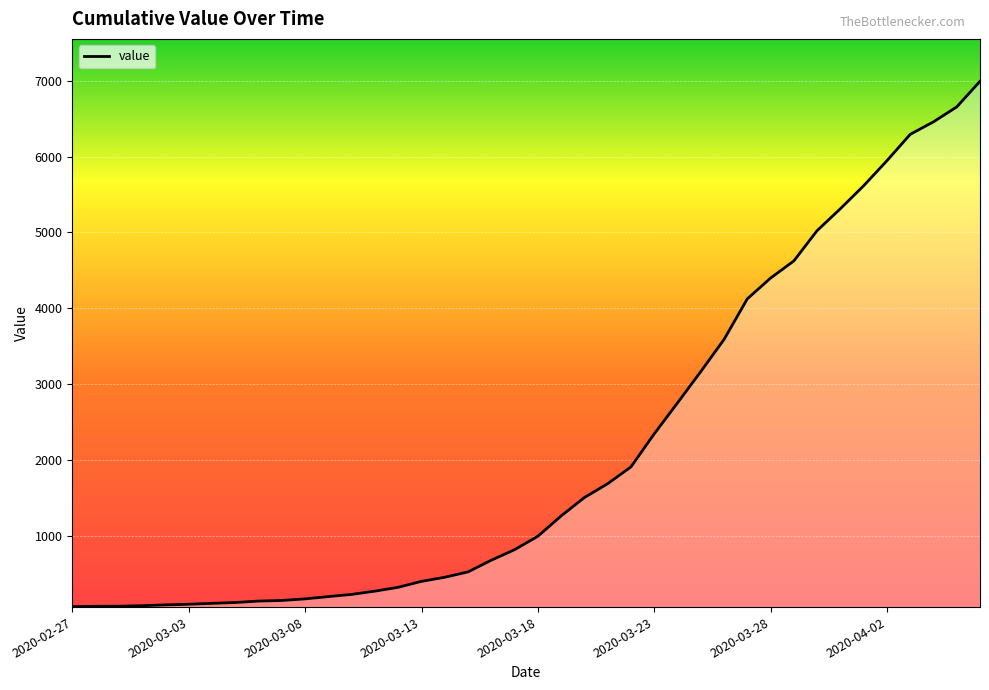

What is the difference between the maximum and minimum values?

6930